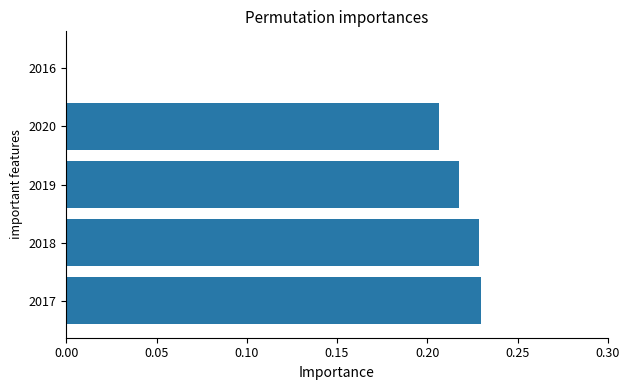

What is the sum of all values?

0.9